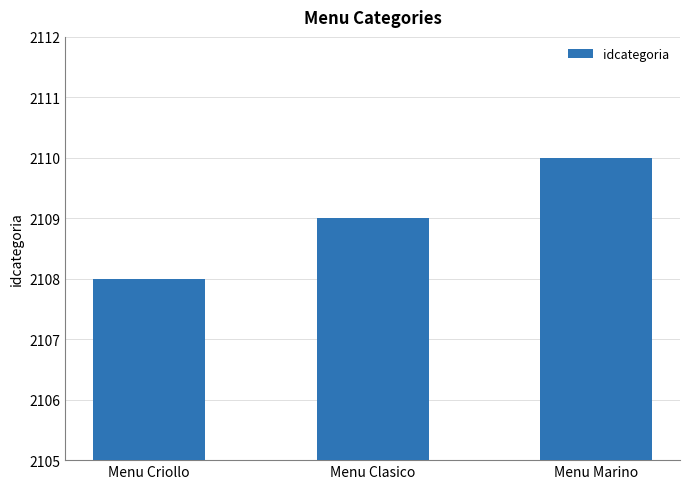

What is the difference between the maximum and minimum values?

2